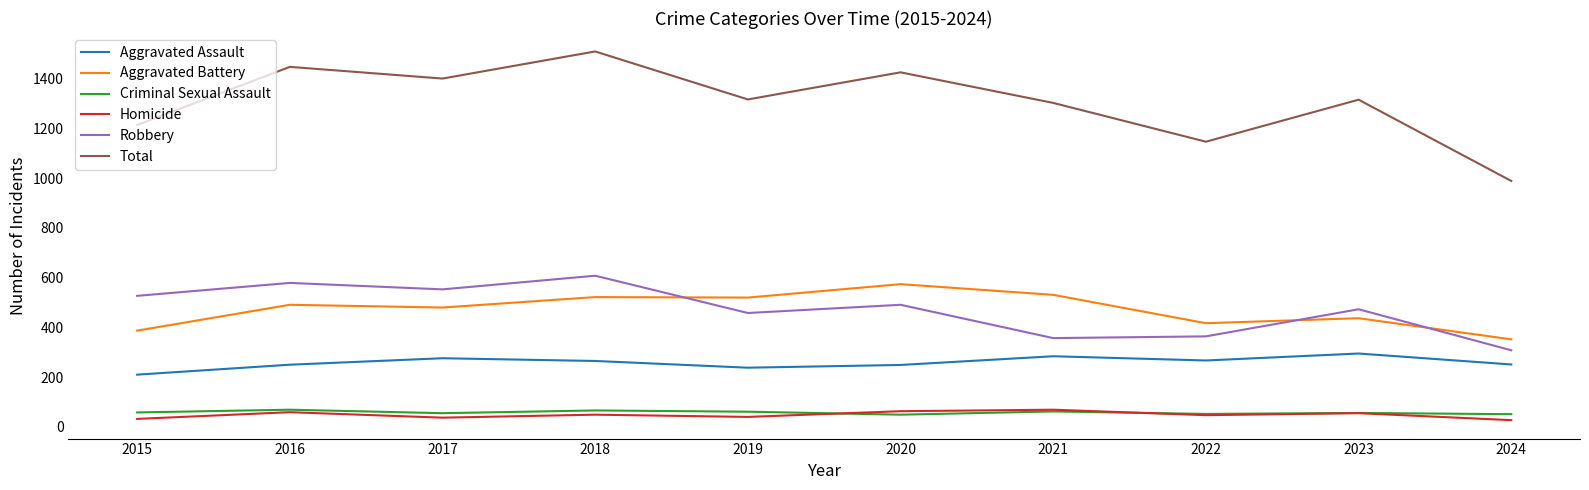

What is the sum of the Aggravated Assault values at 2016 and 2015?

460